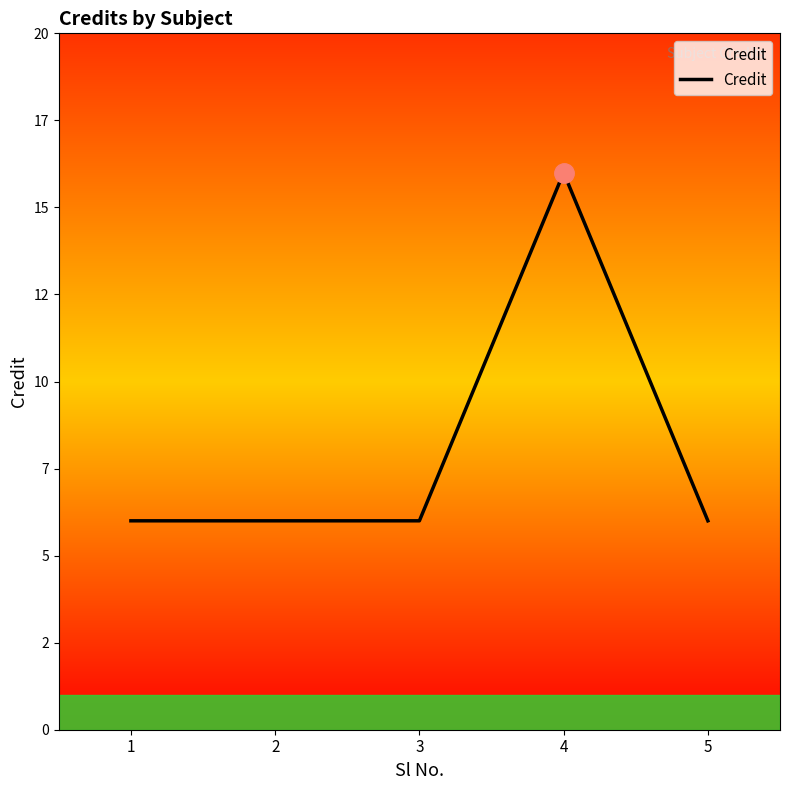

At which category does the chart reach its peak across all series?

4